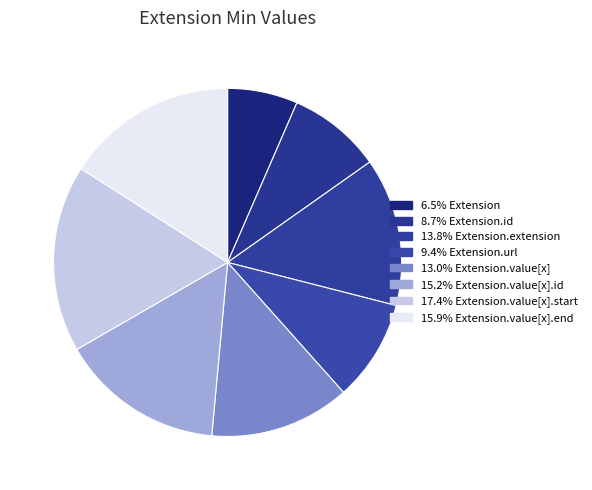

Is it true that Extension.value[x] (0) is 32% of the pie?

False